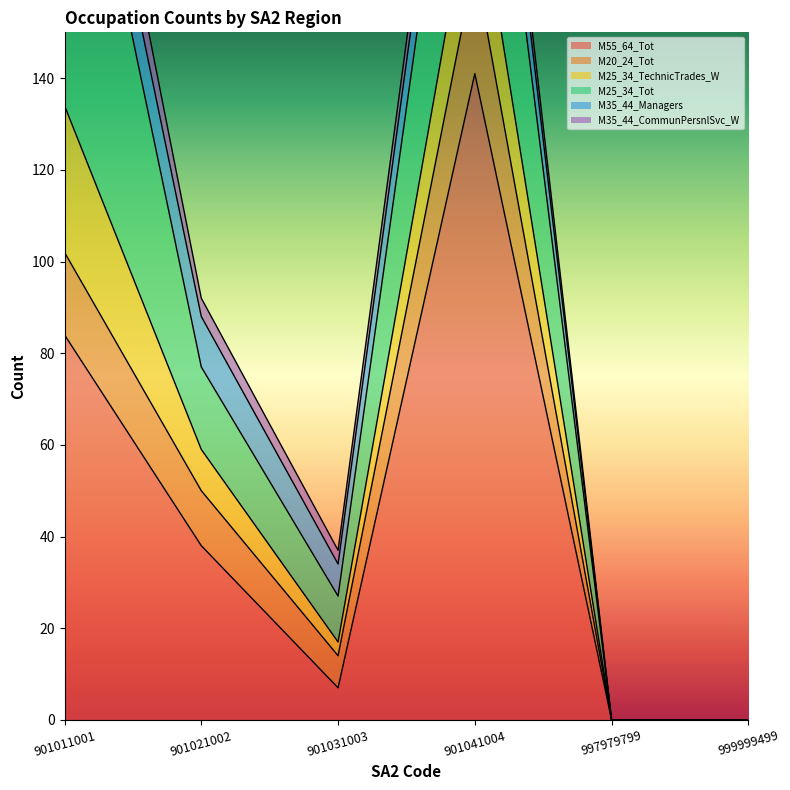

At which category does M25_34_TechnicTrades_W reach its first local valley?

901031003